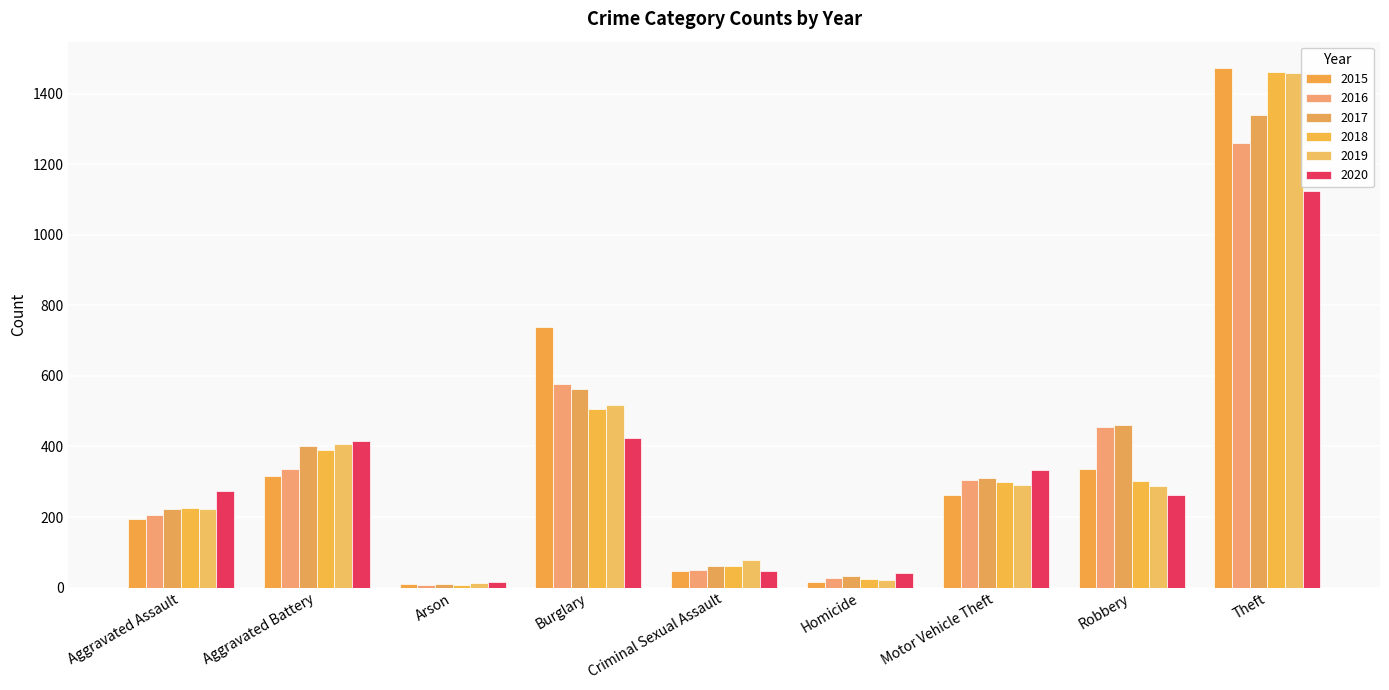

Which series has the largest total across all categories?

2017